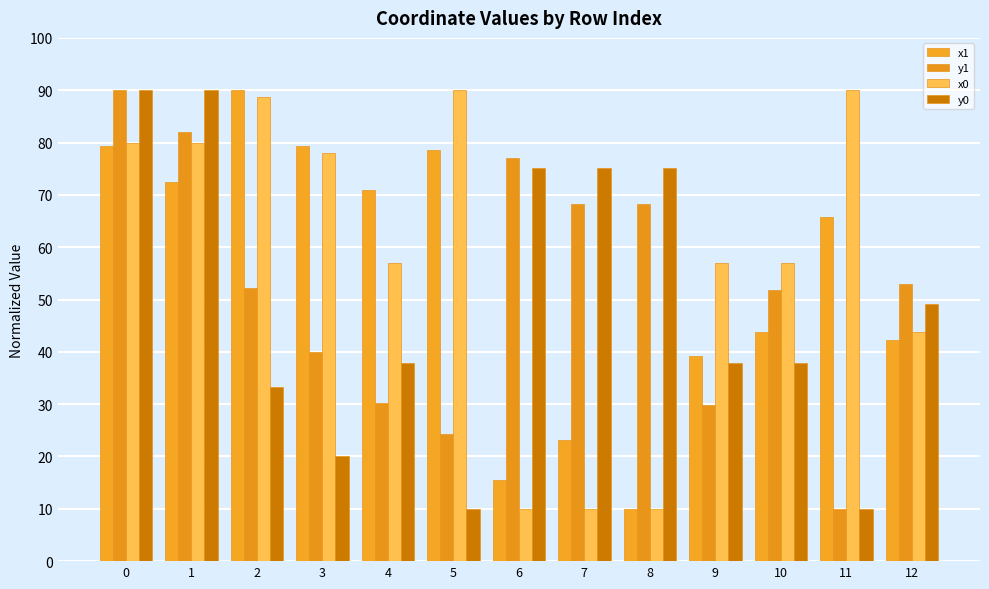

Which series has the largest range (max minus min)?

x1